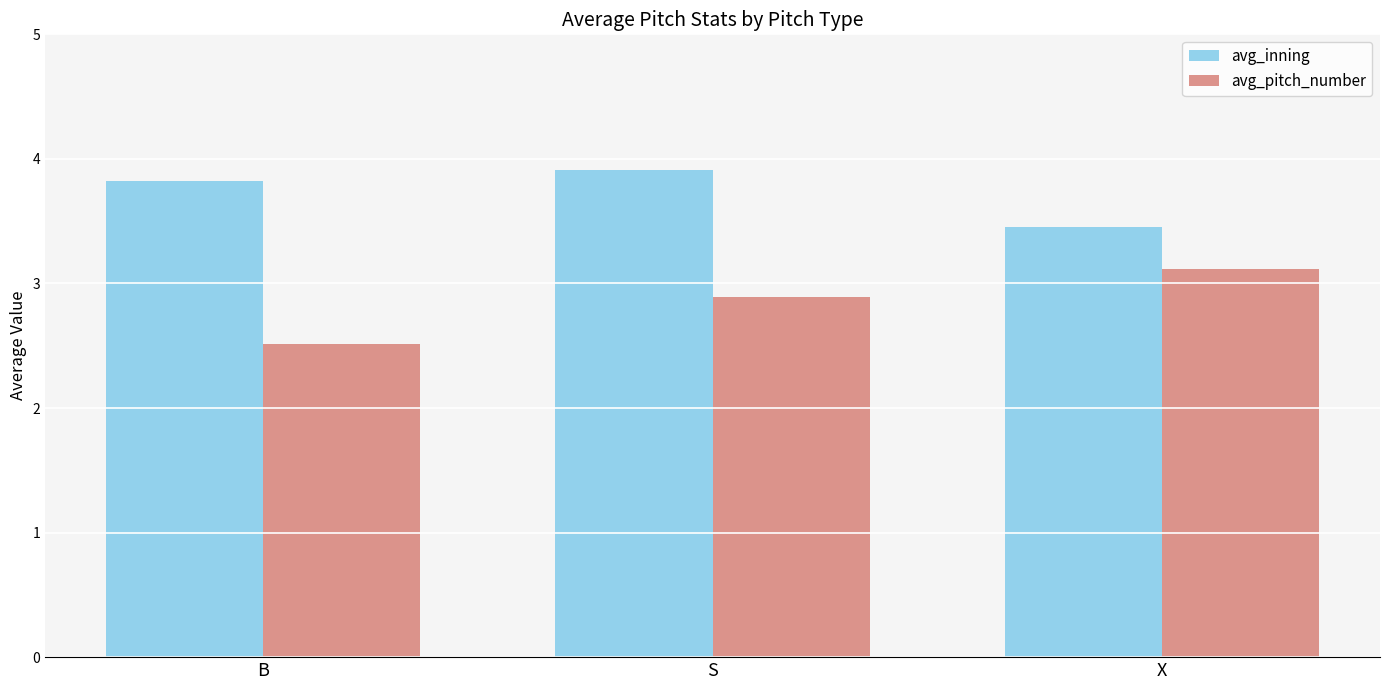

Reading right to left, list all the values displayed in this chart.

avg_inning: 3.5	3.9	3.8
avg_pitch_number: 3.1	2.9	2.5